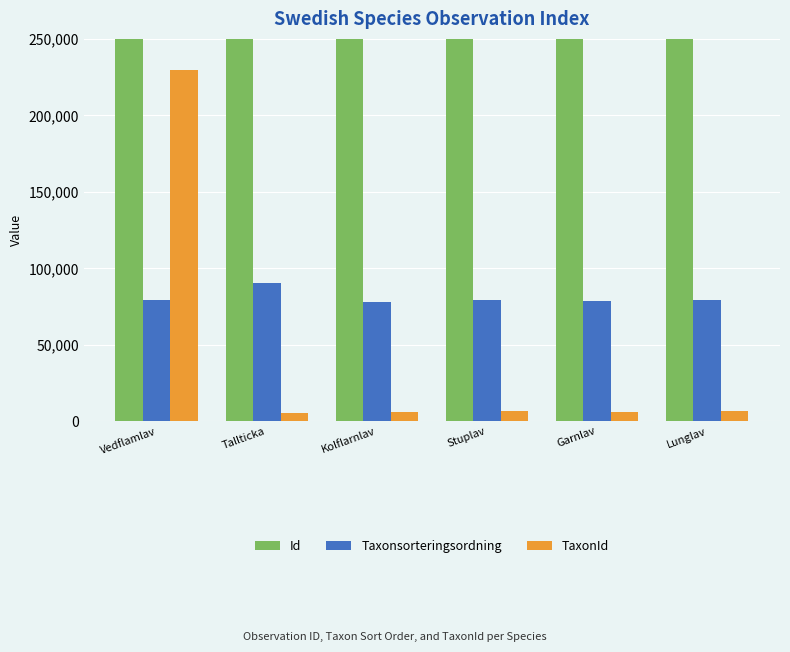

What is the average value of the TaxonId series?

43509